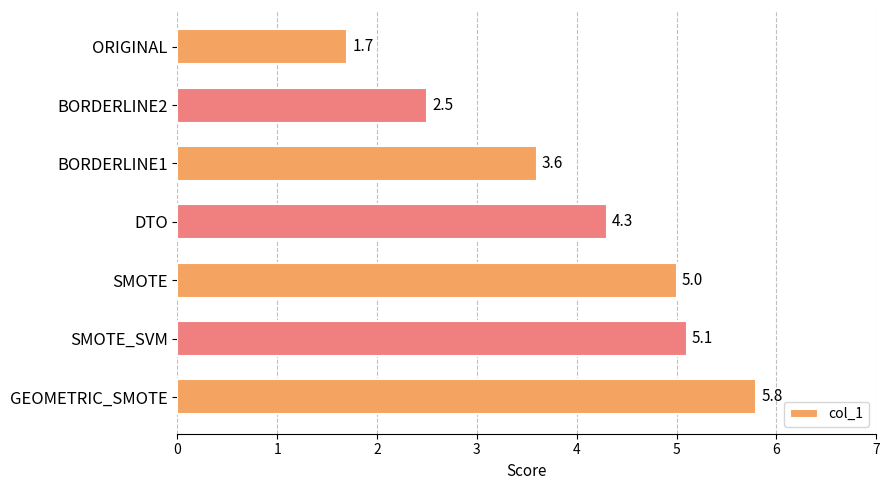

True or false: the data shows 7.8 at GEOMETRIC_SMOTE.

False